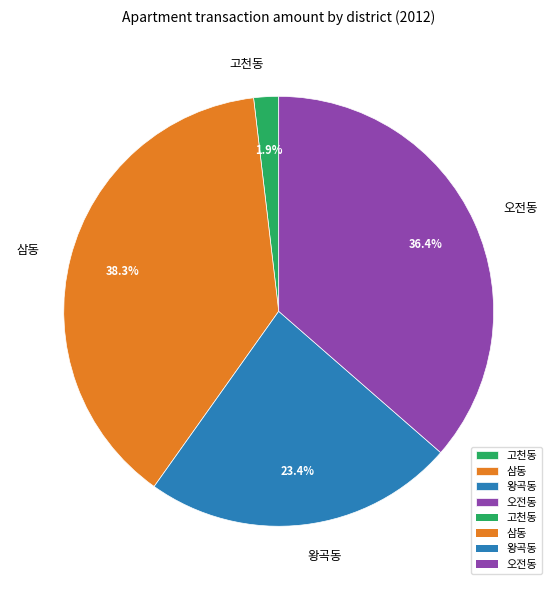

Rank the categories by value from lowest to highest.

고천동, 왕곡동, 오전동, 삼동